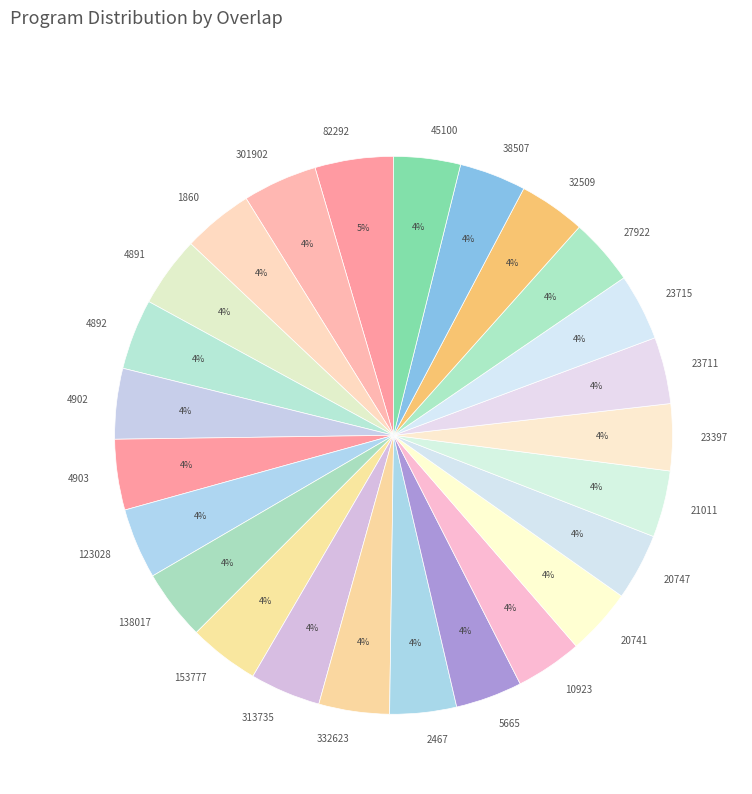

To the nearest percent, what is the combined percentage of 32509 and 1860?

8%